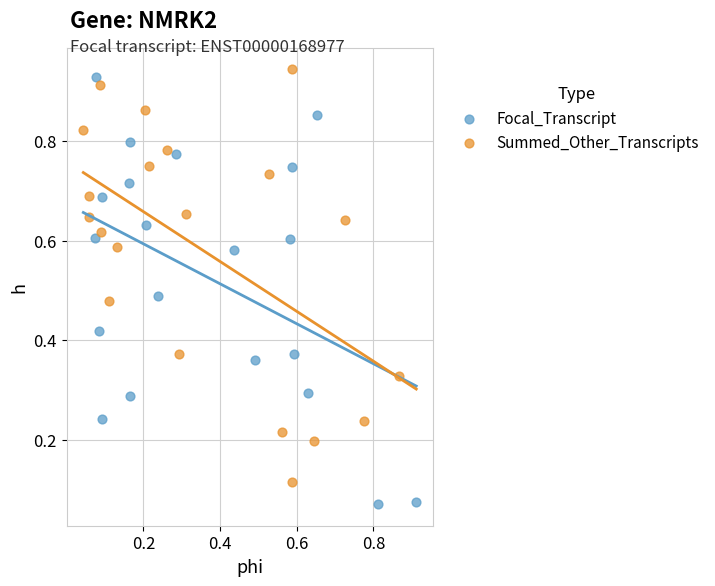

Which series reaches the minimum Y coordinate?

Focal_Transcript